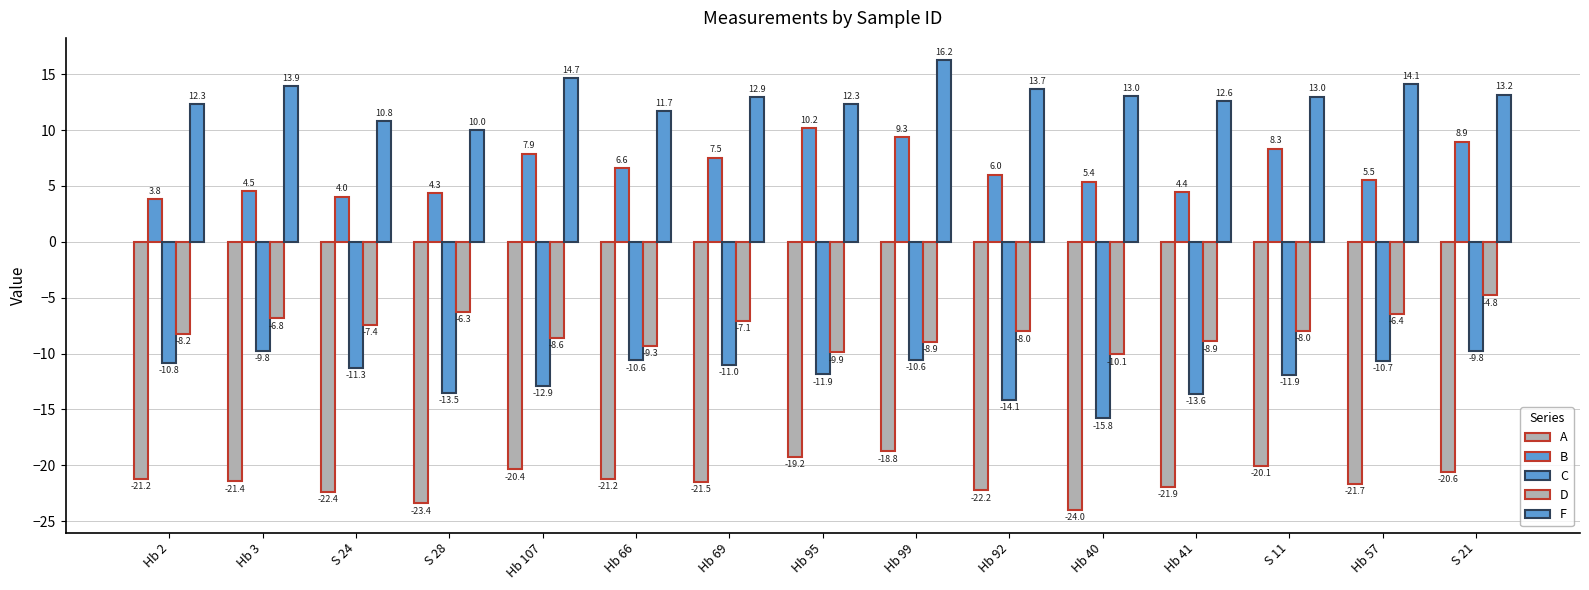

How many bars are there in each group?

5